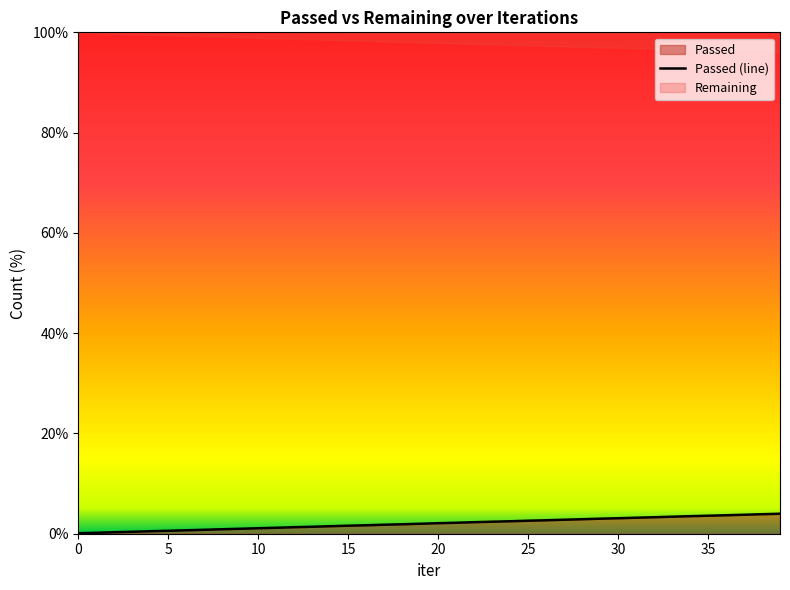

What is the change in value from 15 to 19?

+0.4